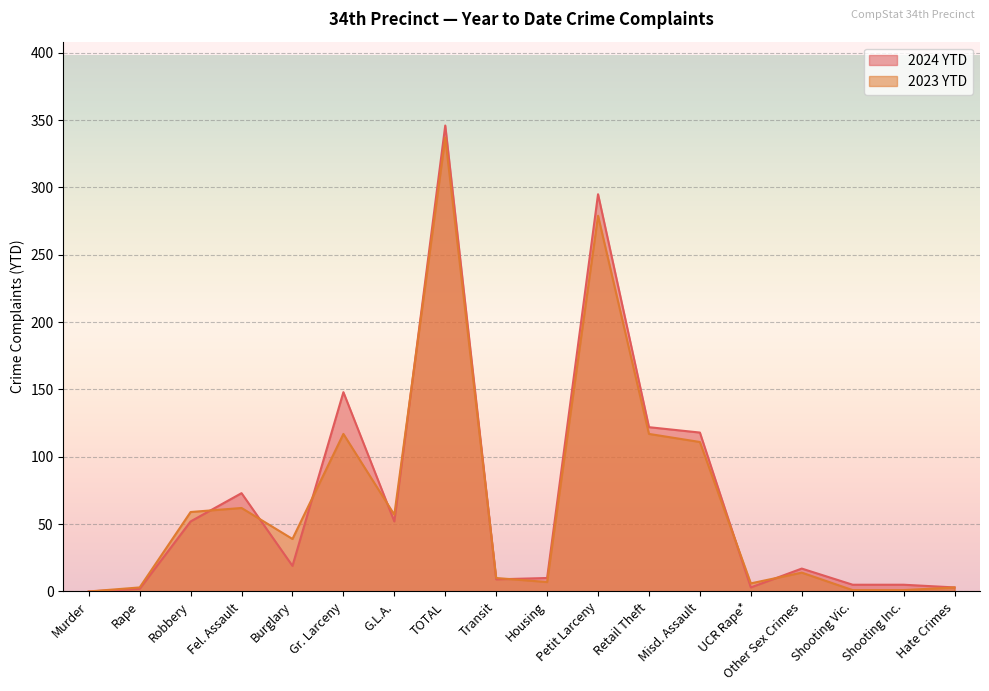

How many lines are shown in the chart?

2